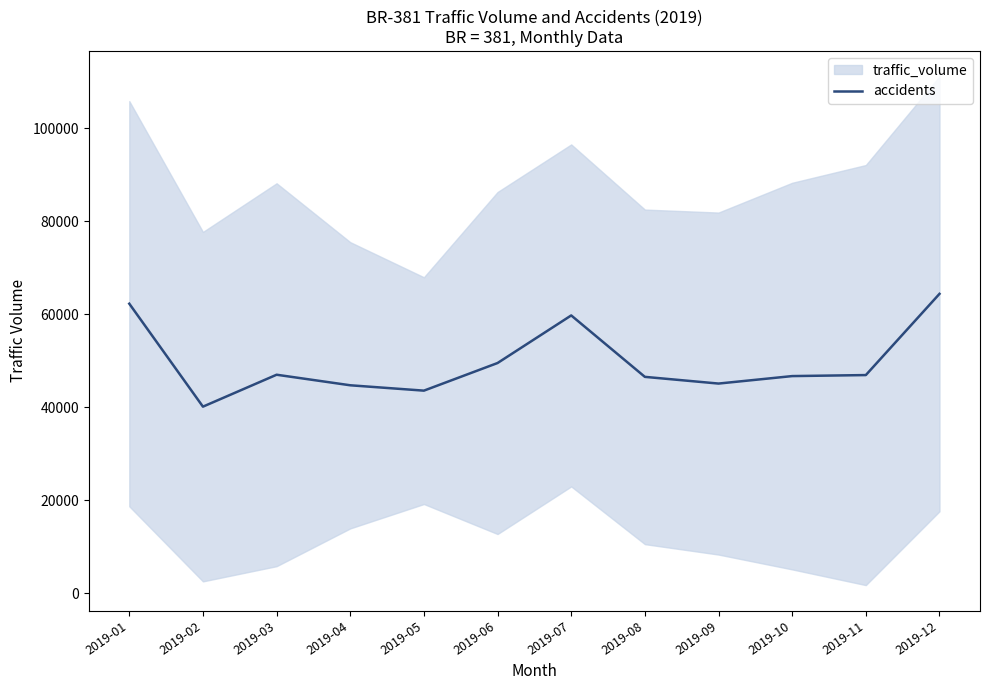

At which label does the data first exceed 46924?

2019-01